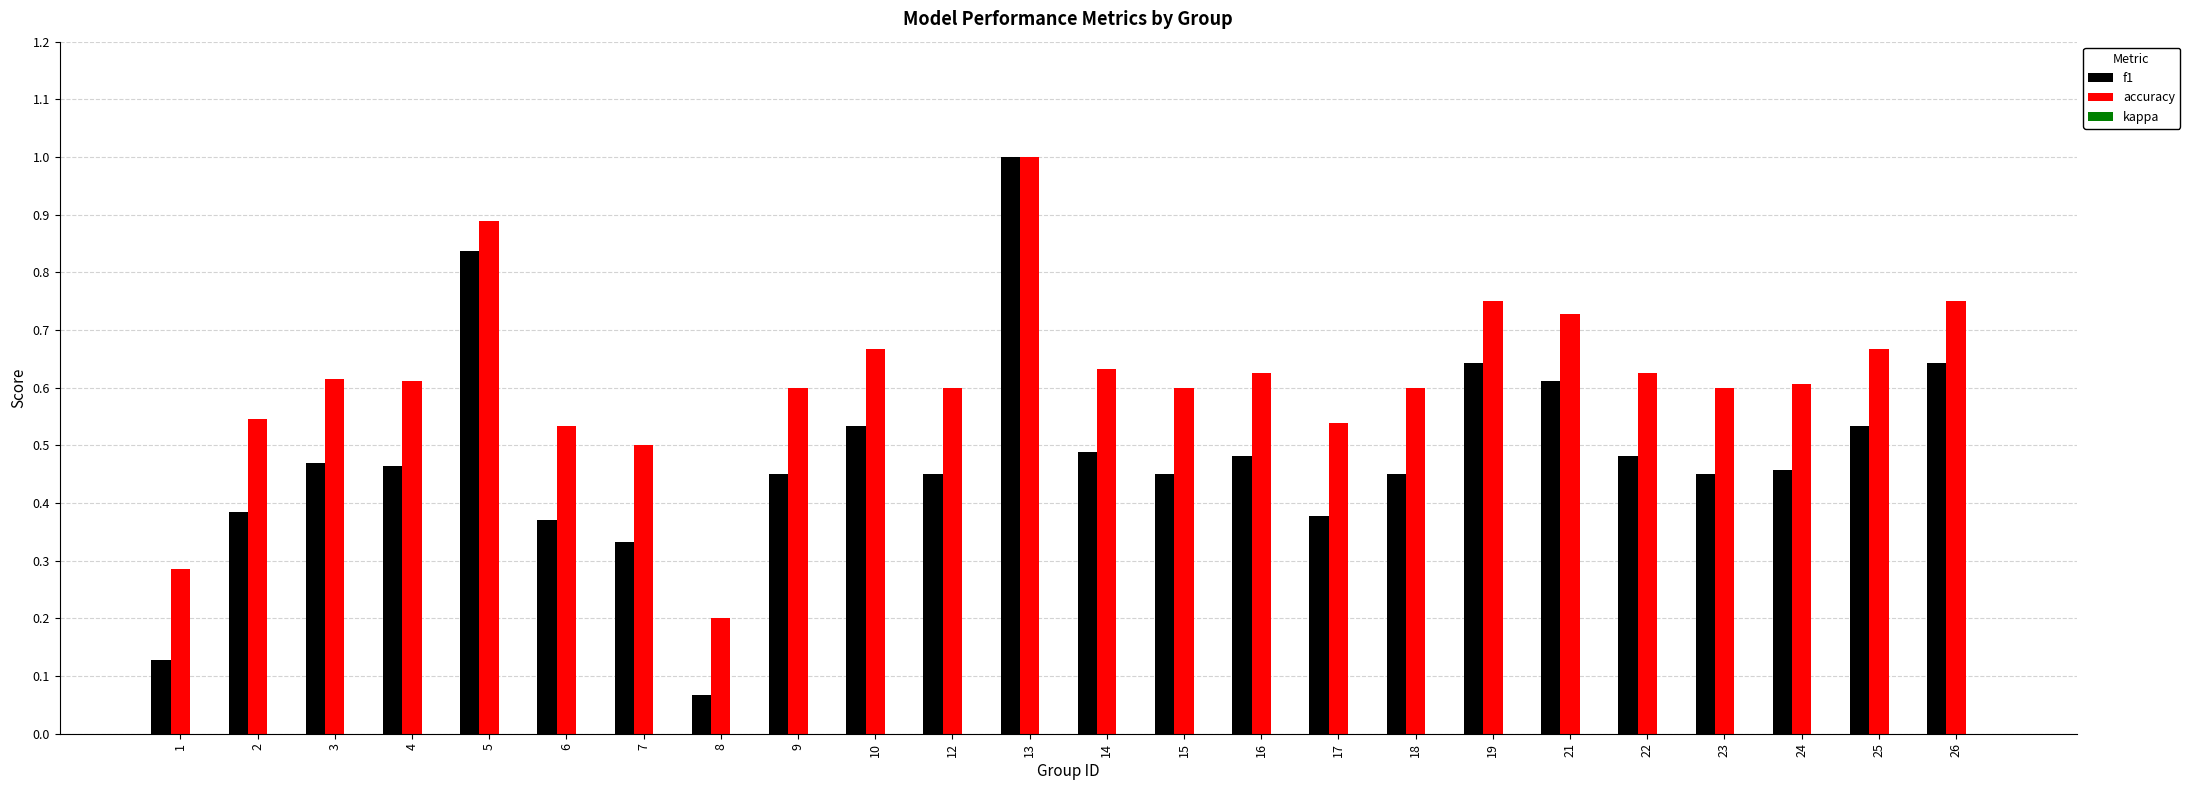

Which series has the largest total across all categories?

accuracy